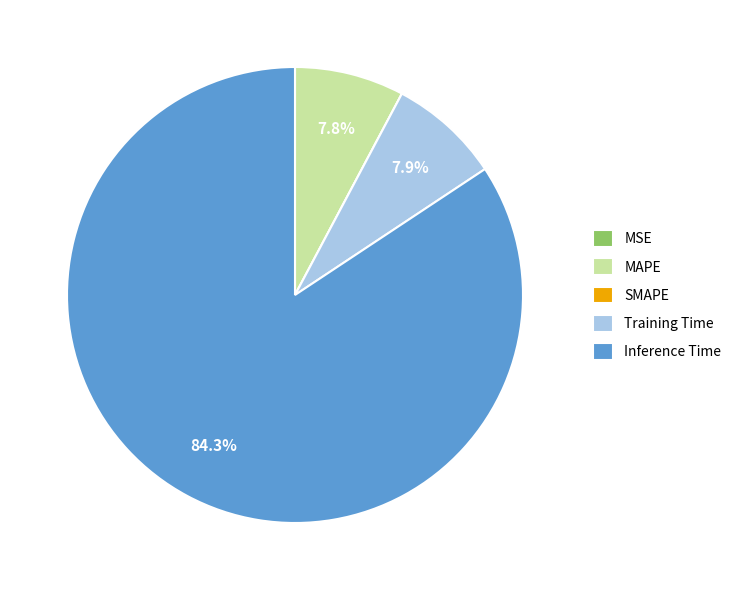

Does Training Time account for over 50% of the chart?

No